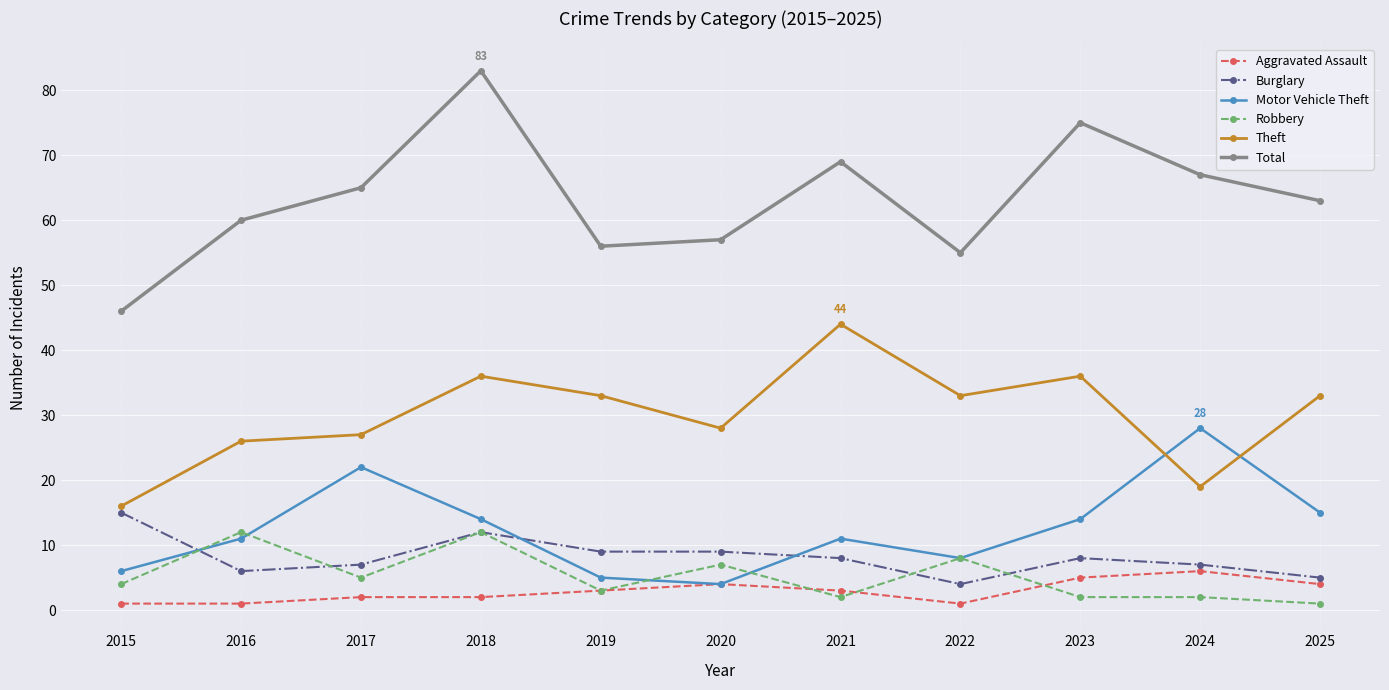

True or false: Aggravated Assault and Total intersect in this chart.

False